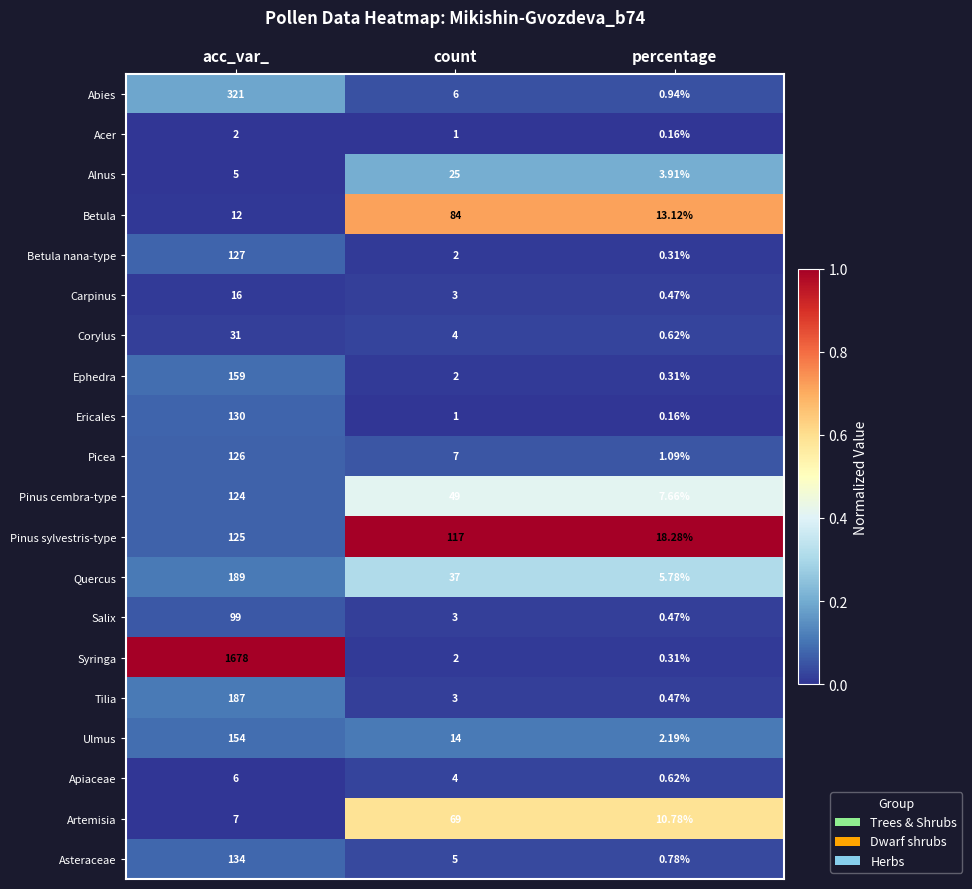

Which category has the highest value across all series?

acc_var_